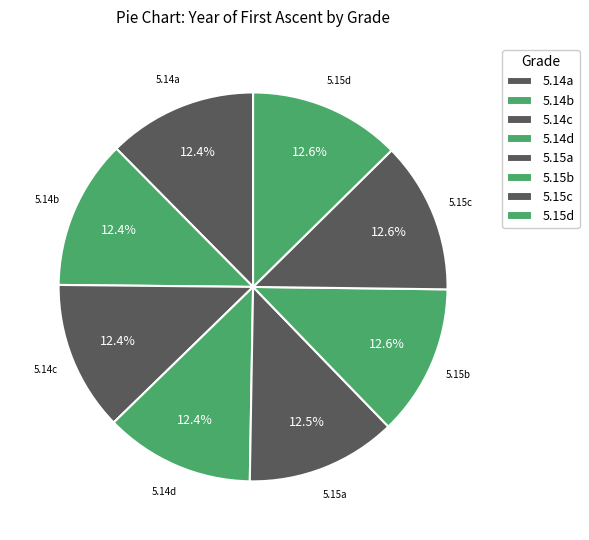

How many segments does this pie chart have?

8